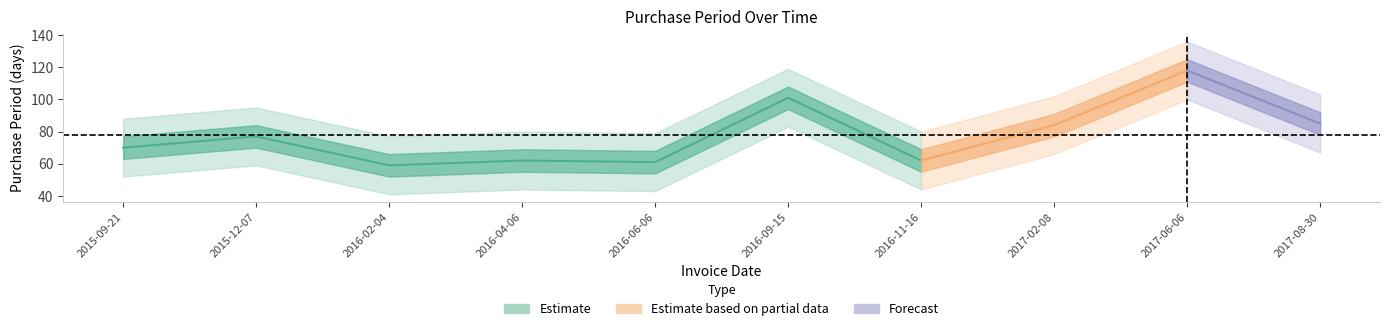

How many lines are shown in the chart?

1